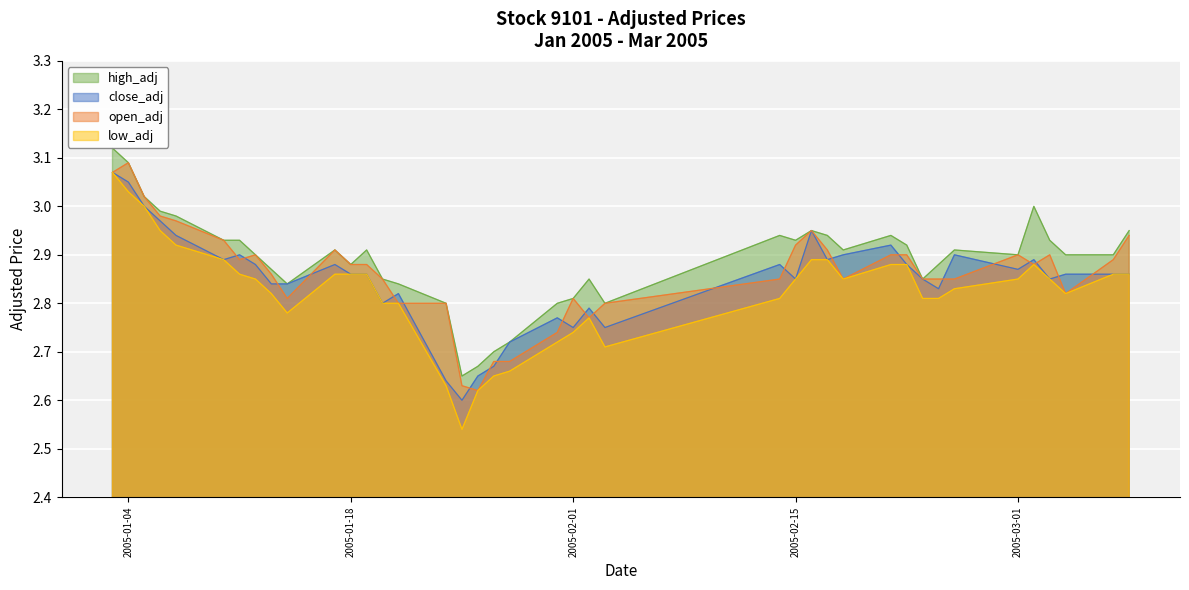

What is the average value of the low_adj series?

2.8